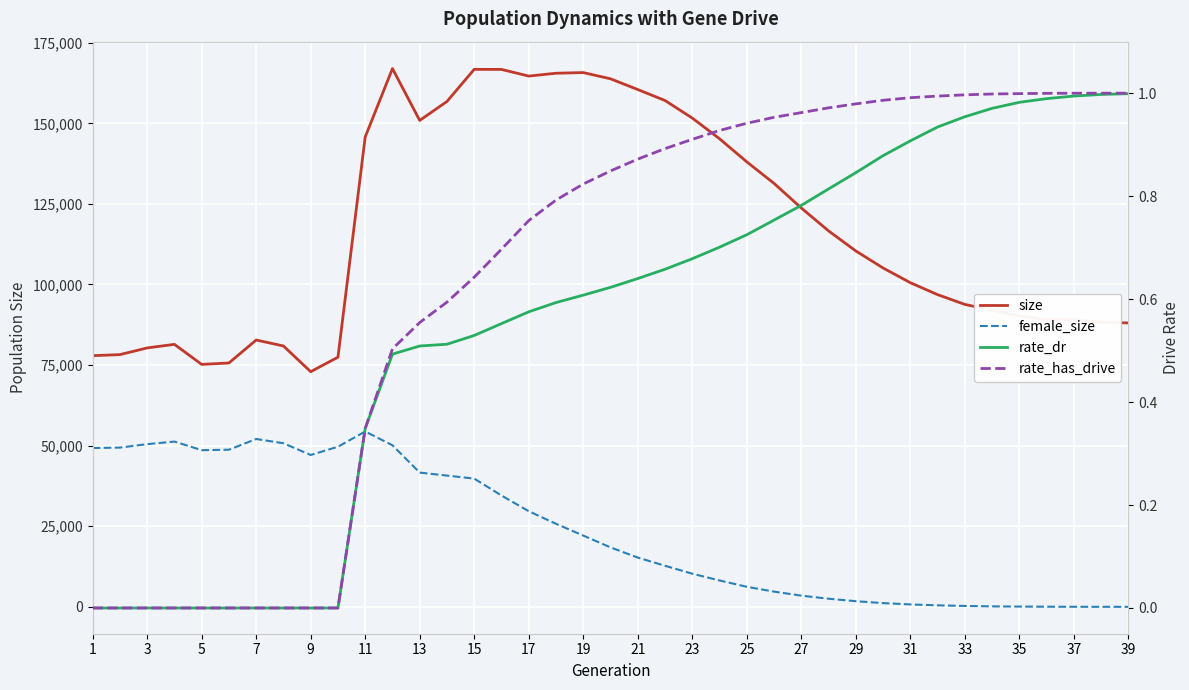

What is the sum of all female_size values?

922426.0